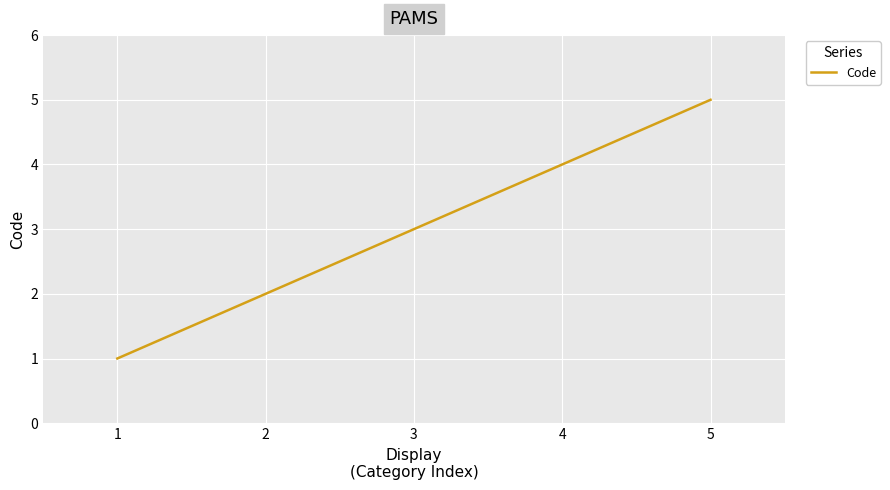

What is the sum of all values?

15